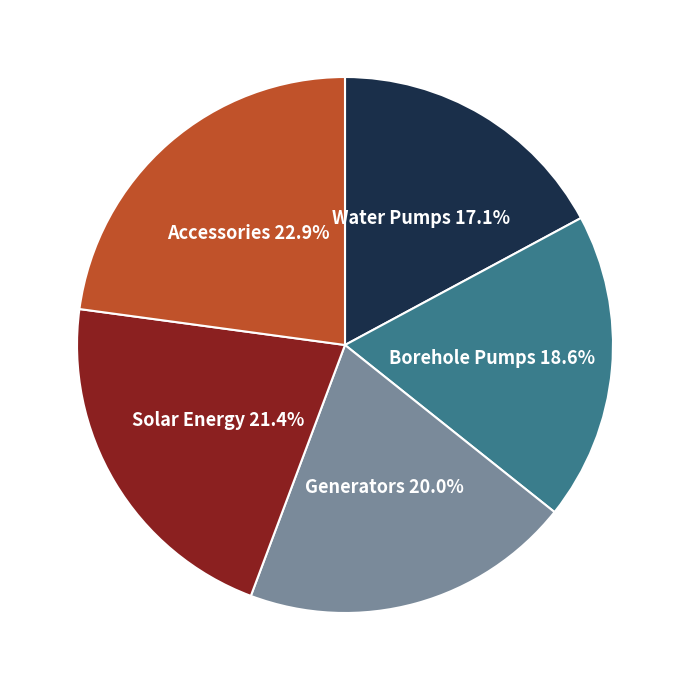

Does any single category account for the majority?

No